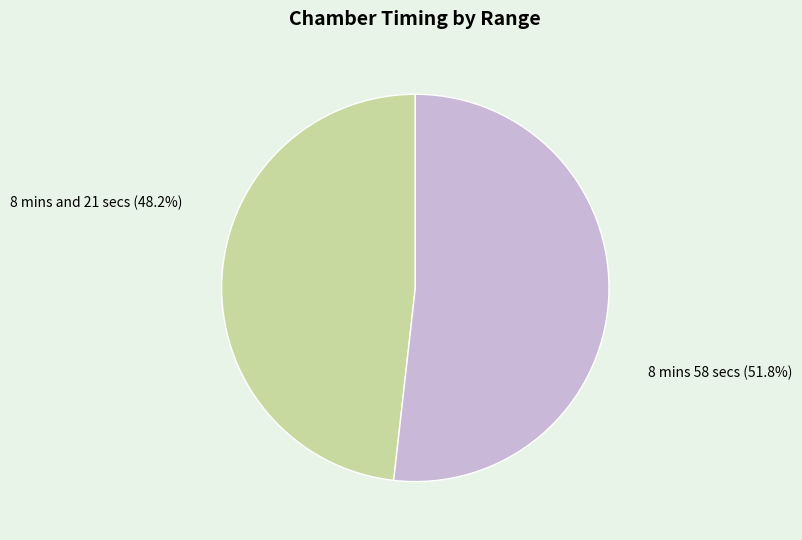

Rank the categories by value from highest to lowest.

8 mins 58 secs, 8 mins and 21 secs